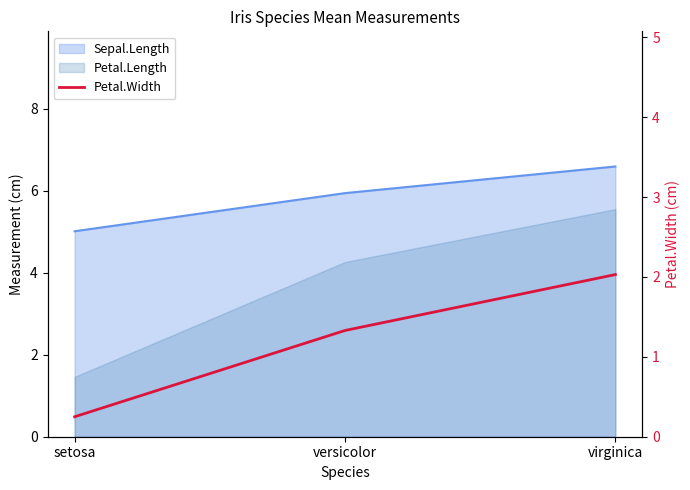

List the labels in order of value, smallest first.

setosa, versicolor, virginica